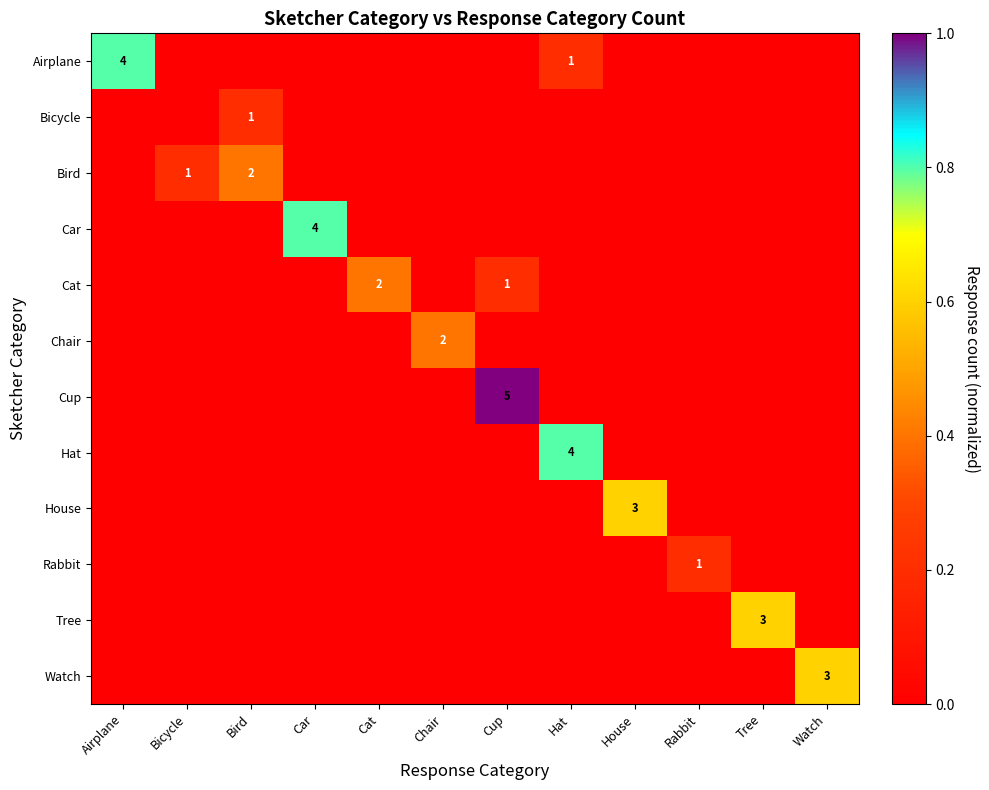

The Chair series shows 3 at Chair. True or false?

False